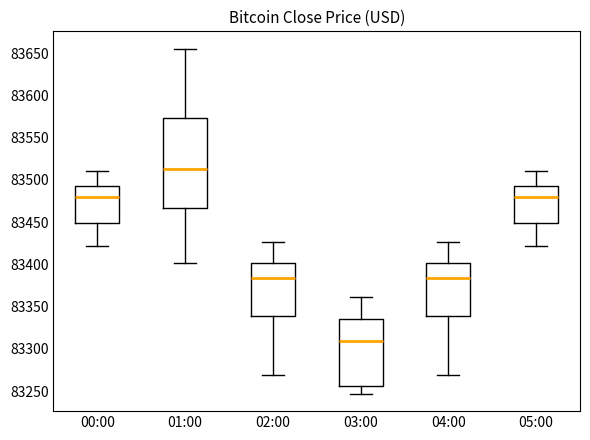

Which box's median line is the highest?

01:00